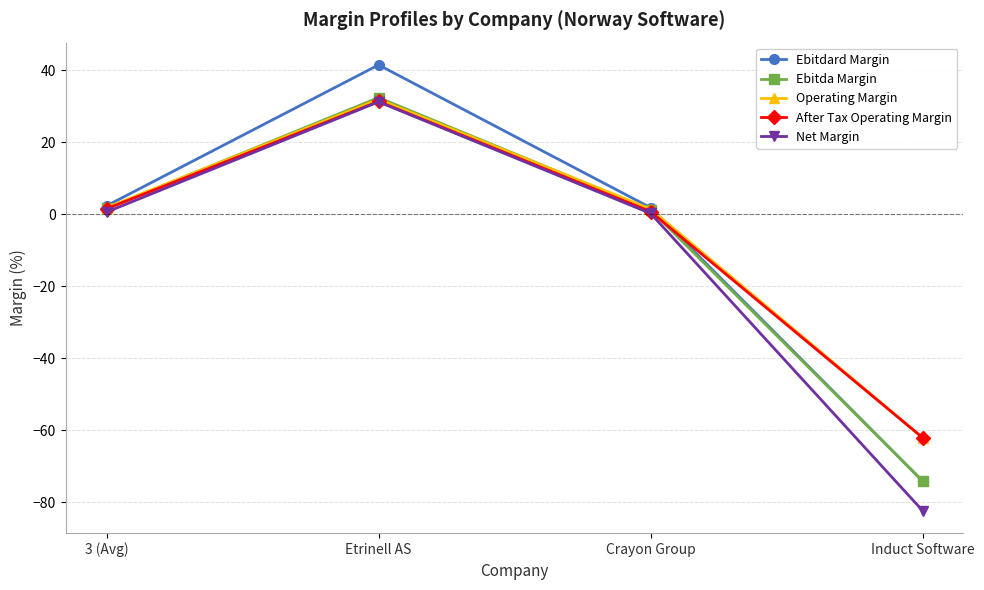

At which category is the sum across all series the highest?

Etrinell AS